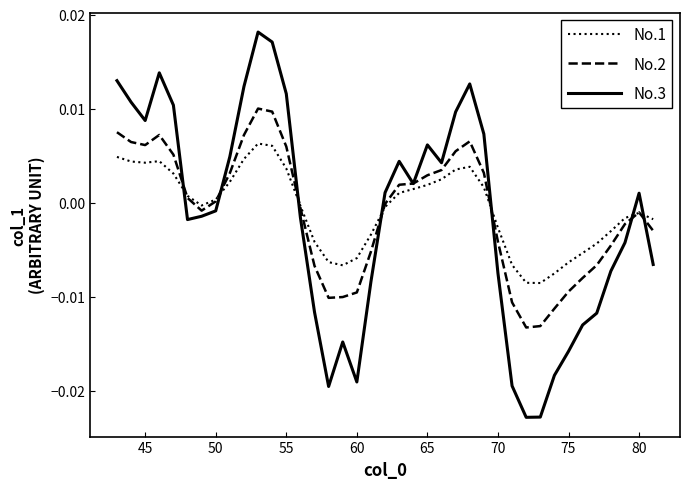

List the series in order of their peak value, lowest first.

No.1, No.2, No.3